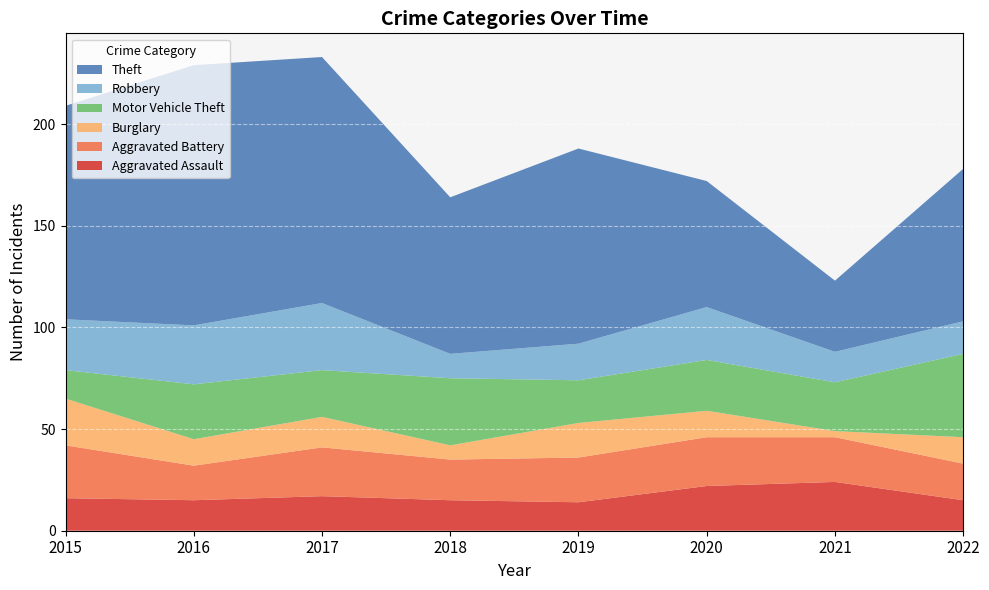

Reading left to right, transcribe all the data shown in this chart.

Aggravated Assault: 16	15	17	15	14	22	24	15
Aggravated Battery: 26	17	24	20	22	24	22	18
Burglary: 23	13	15	7	17	13	3	13
Motor Vehicle Theft: 14	27	23	33	21	25	24	41
Robbery: 25	29	33	12	18	26	15	16
Theft: 105	128	121	77	96	62	35	75